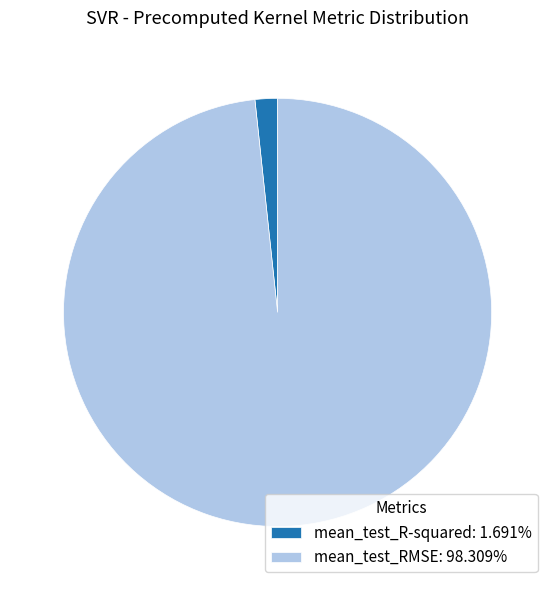

Does any single category account for the majority?

Yes